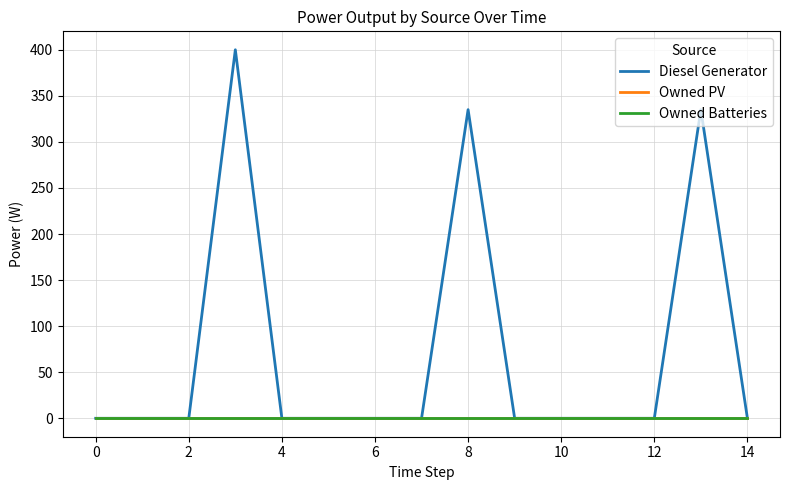

True or false: Diesel Generator and Owned Batteries cross at least once.

False